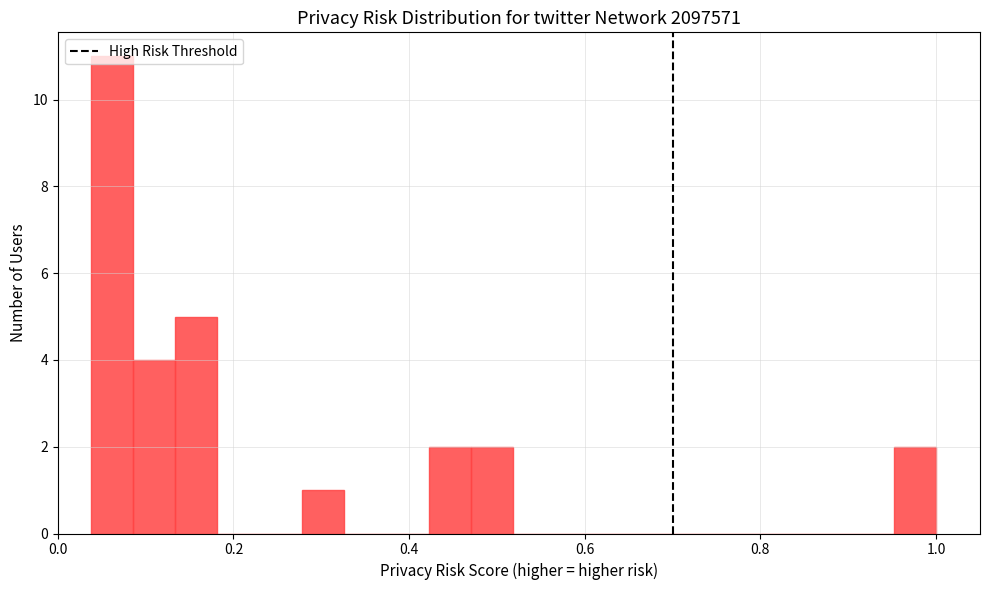

Around what value on the x-axis is the tallest bar? Give the approximate position of its centre, as read against the axis.

0.06